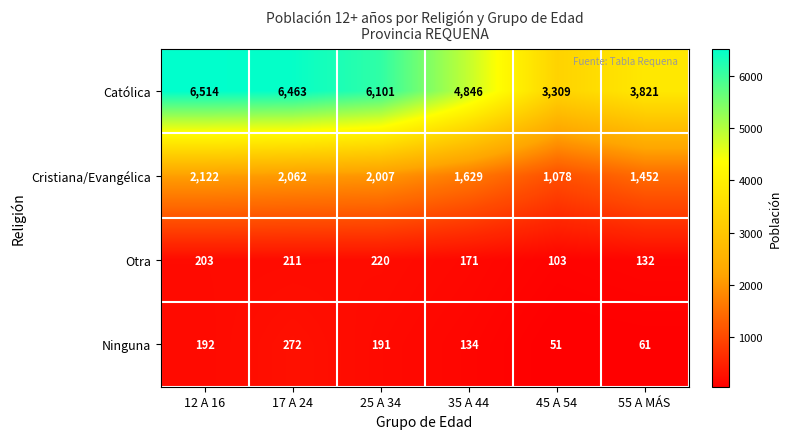

Which series changed the most between 12 A 16 and 45 A 54?

Católica